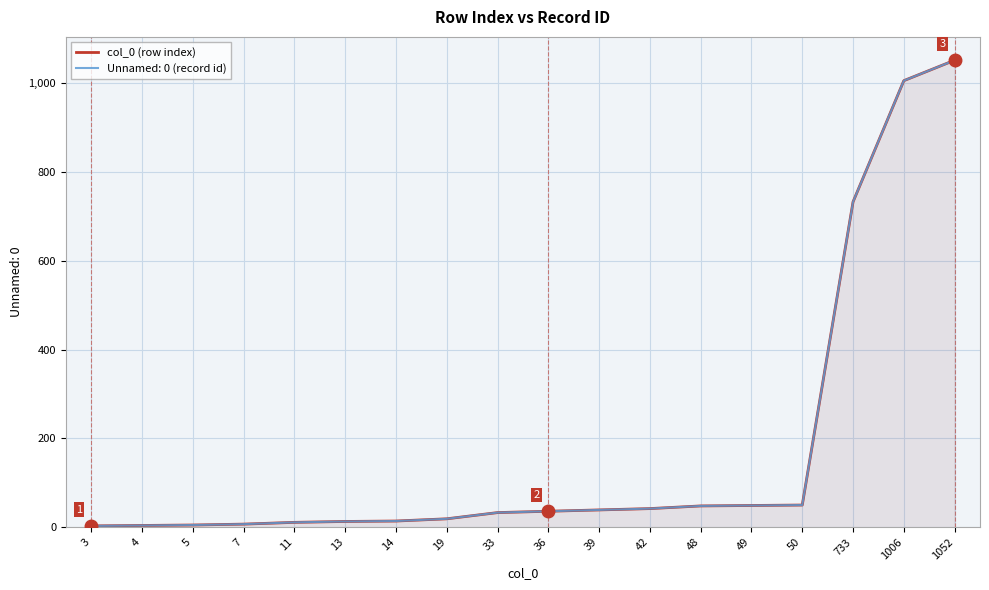

True or false: the data has more than 2 interior local peaks.

False